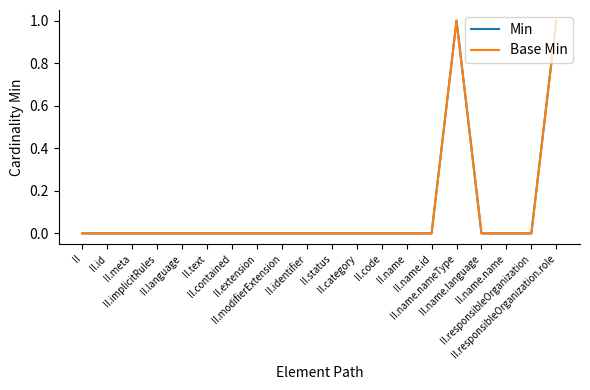

Is it true that Min equals 0 at II.id?

True